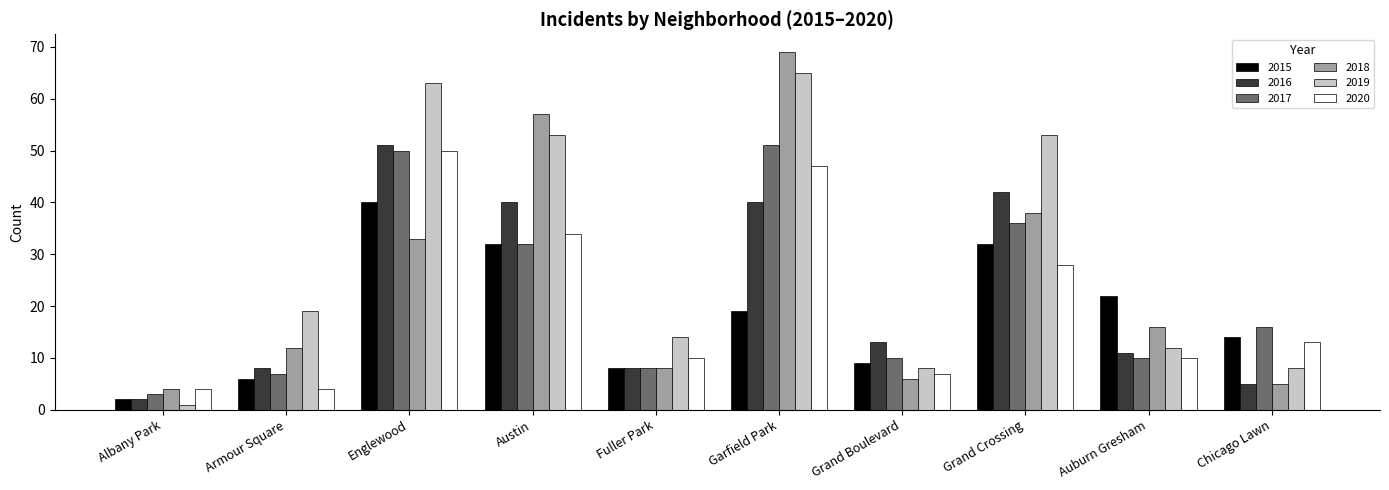

What are all the series names shown in the legend?

2015, 2016, 2017, 2018, 2019, 2020